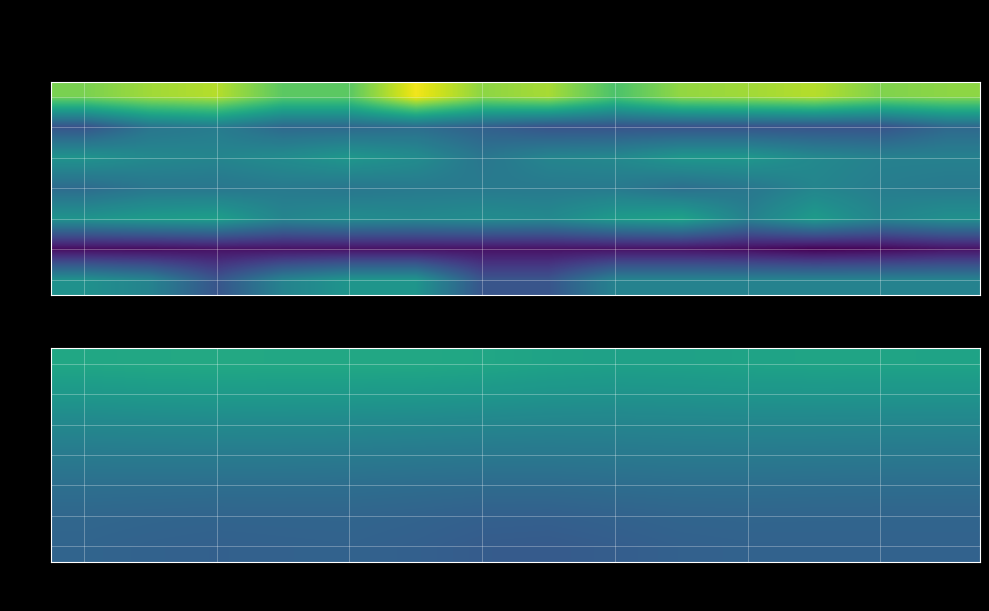

Which series has the widest spread of values?

60